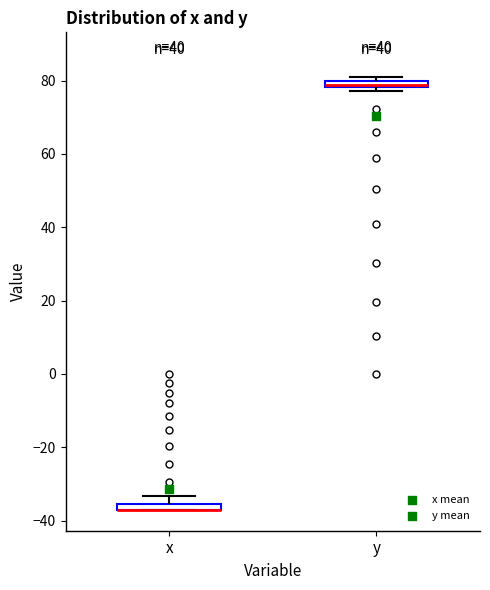

Where does the upper whisker of the box for x end on the y-axis? The values are not printed on the chart, so give them approximately, as read against the axis.

-34